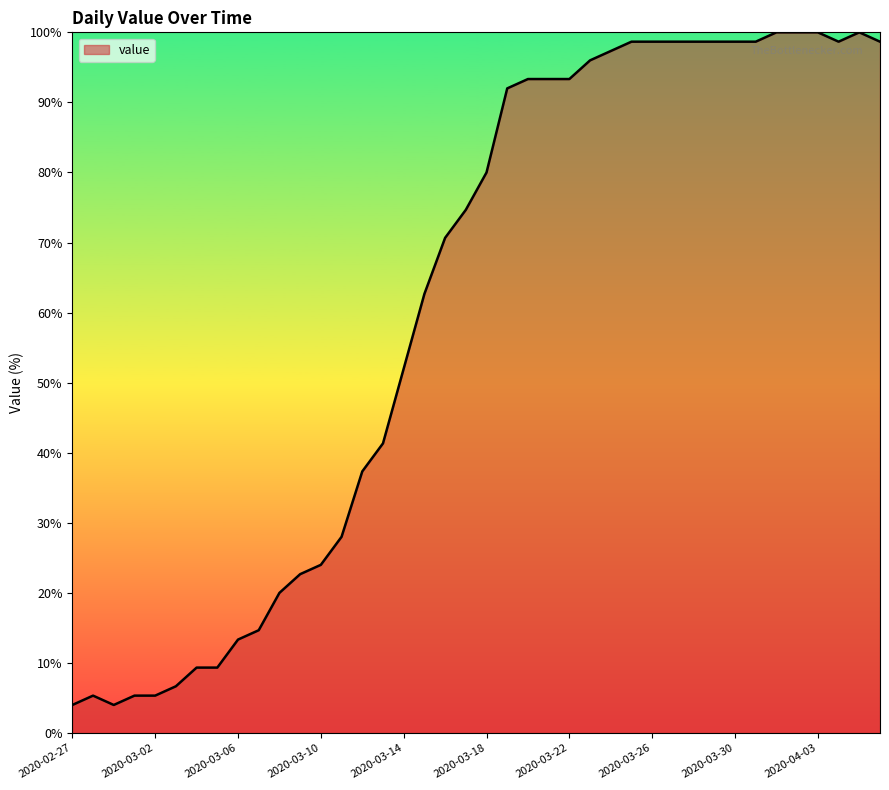

What is the greatest value displayed?

100.0